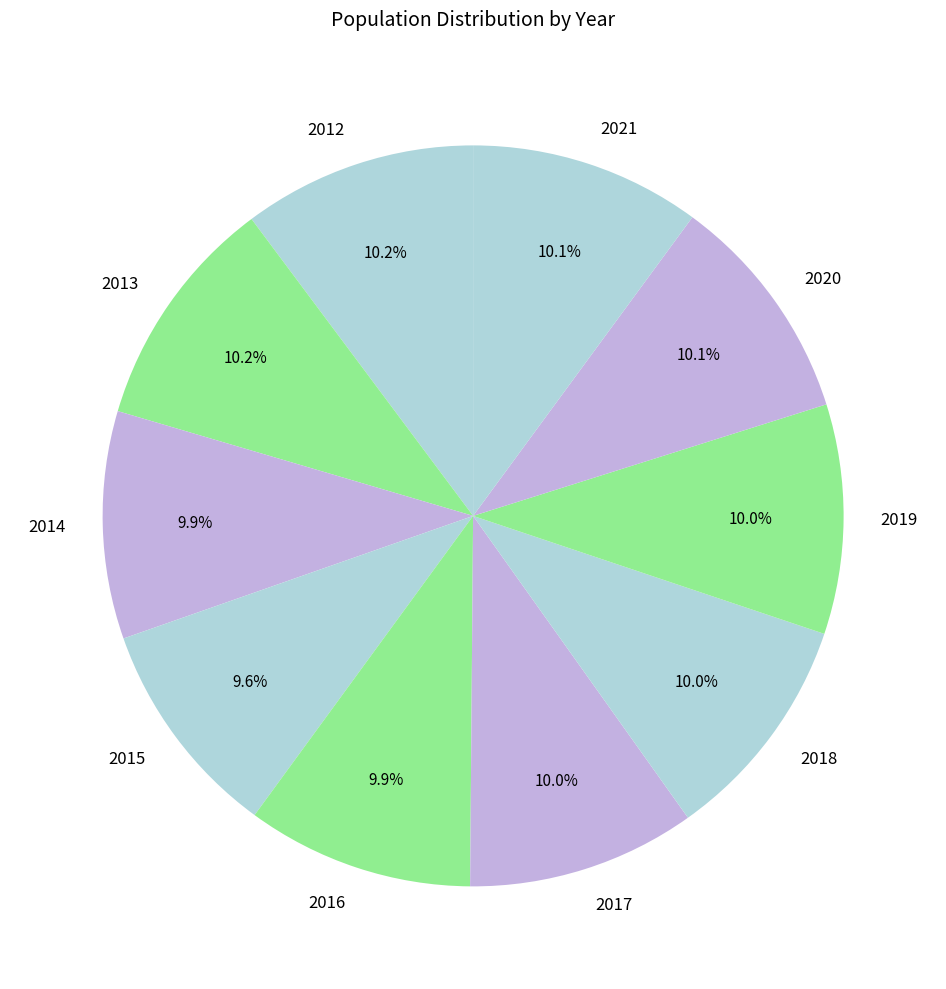

To the nearest percent, what is the average slice percentage?

10%